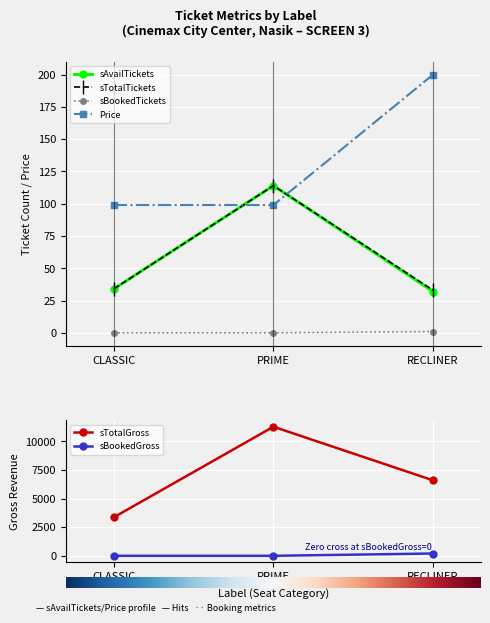

What is the minimum value for sTotalTickets?

33